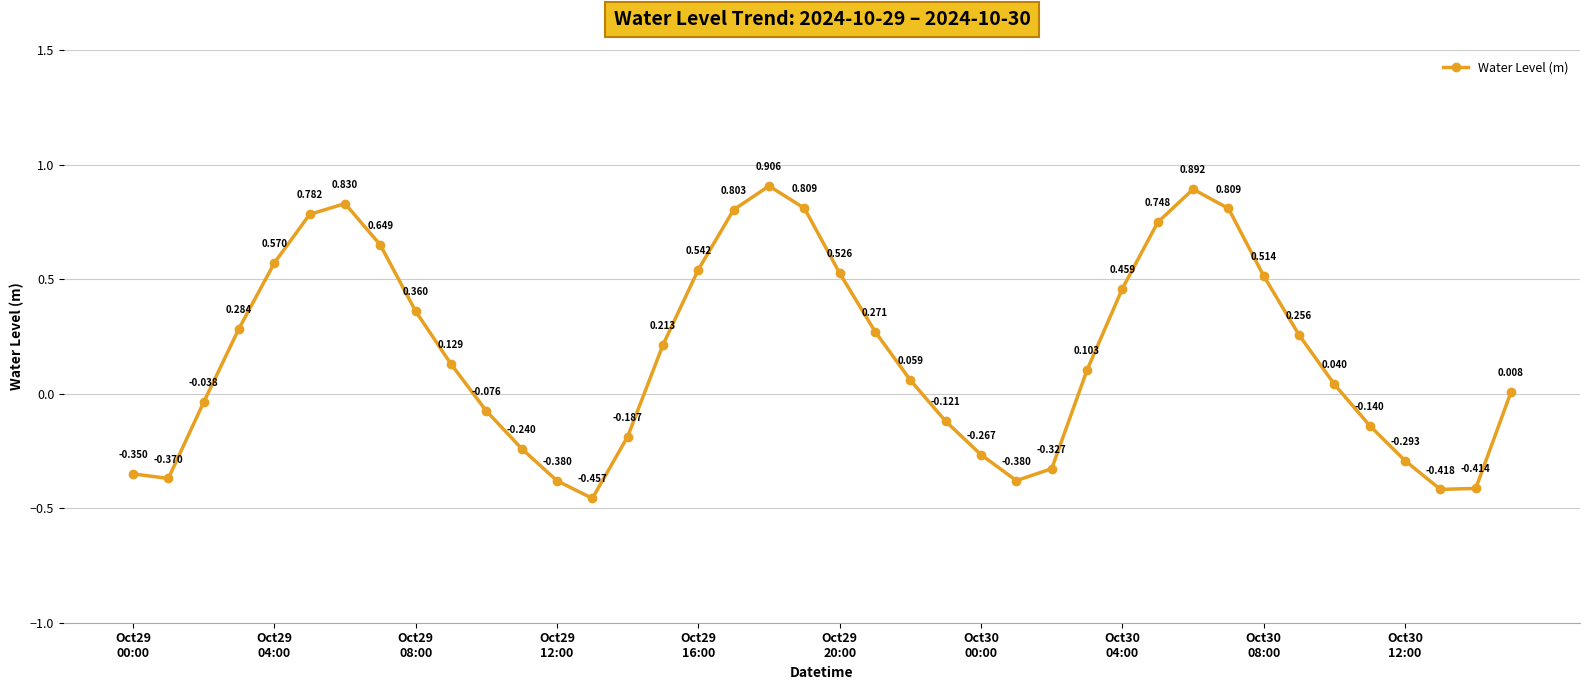

True or false: the data has more than 1 interior local peaks.

True